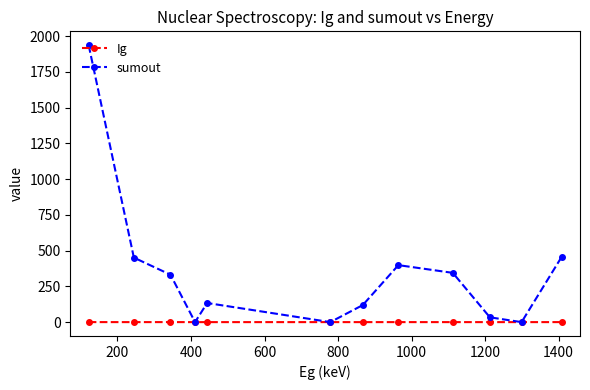

What is the difference between the maximum and minimum values in the Ig series?

0.2